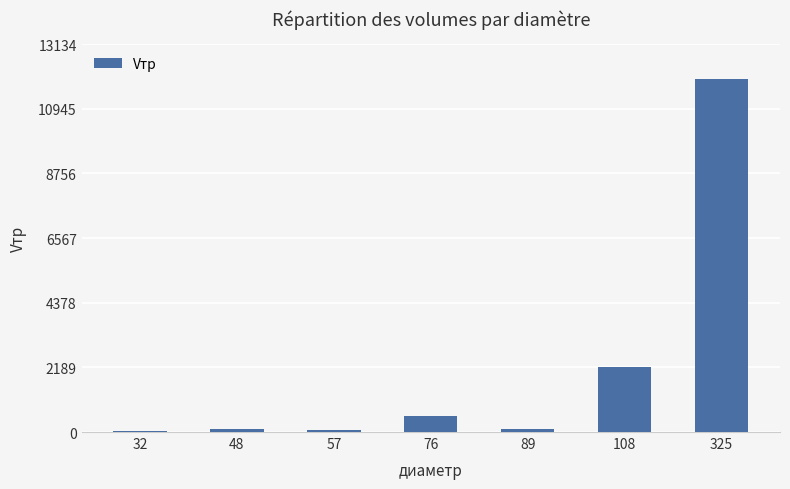

What is the change in value from 48 to 325?

+11845.8